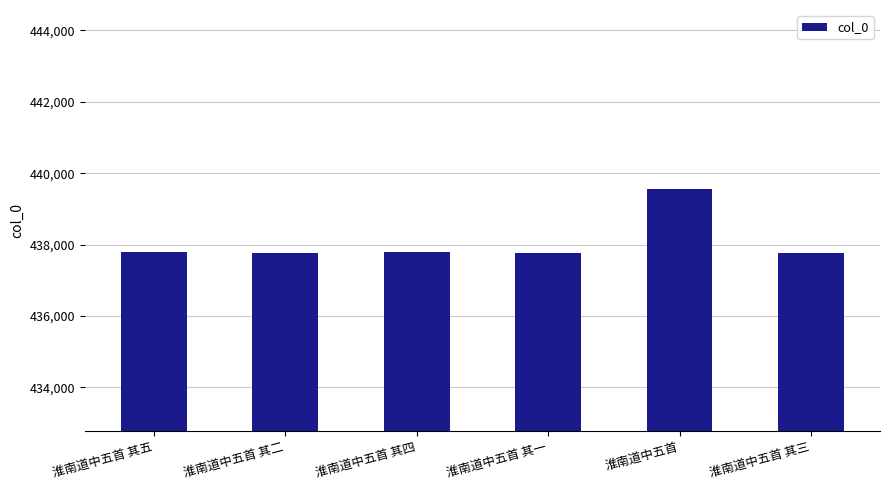

How many data points are less than 437778?

3